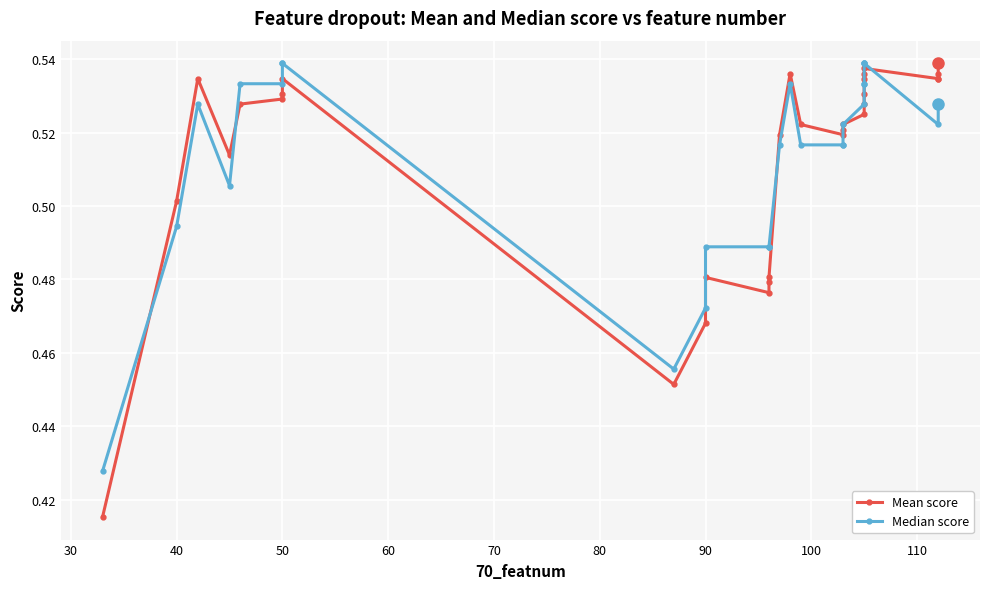

Which series has the largest total across all categories?

Median score